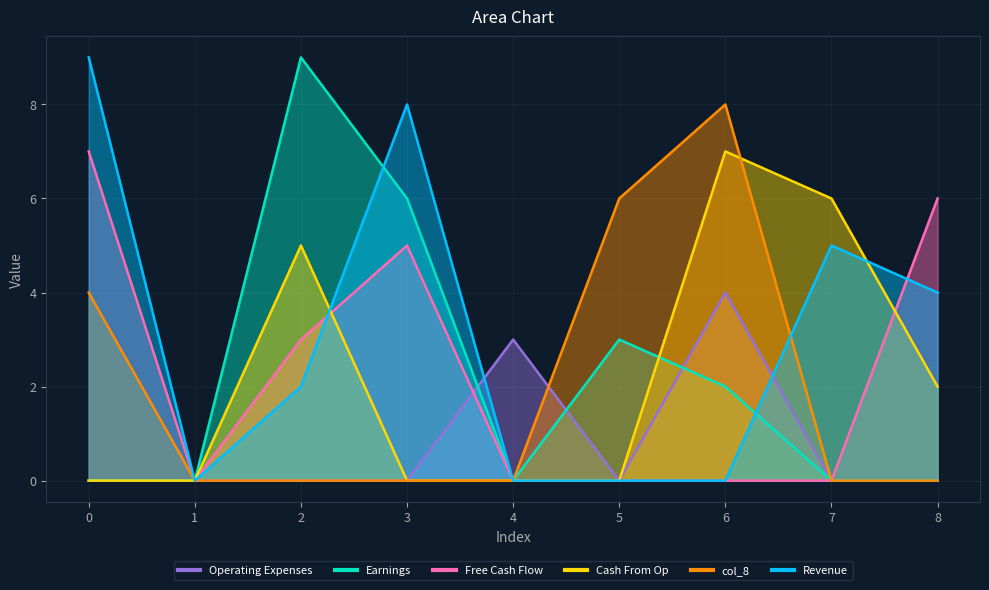

How many values in col_3 are above zero?

2